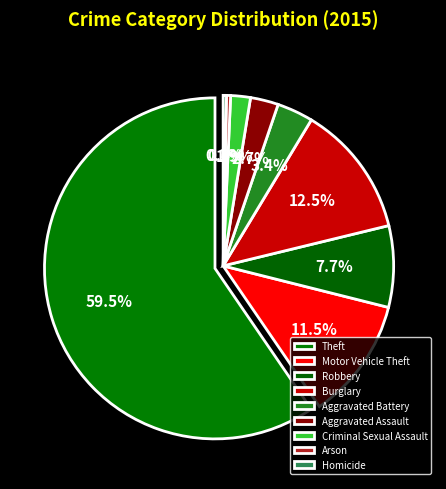

Between Homicide and Arson, which is larger?

Arson